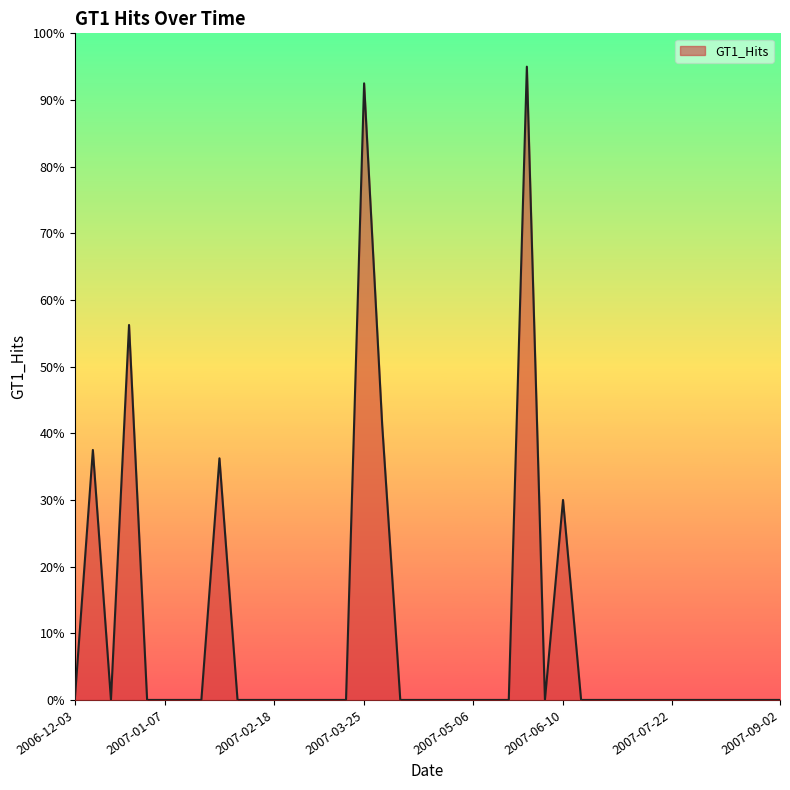

What is the greatest value displayed?

95.0